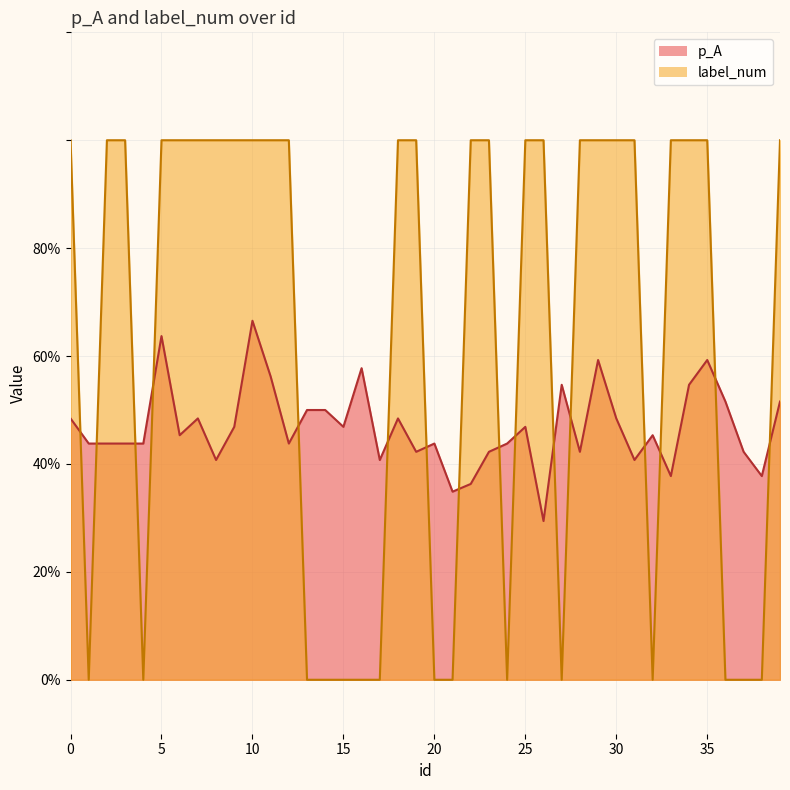

What is the sum of all p_A values?

18.7